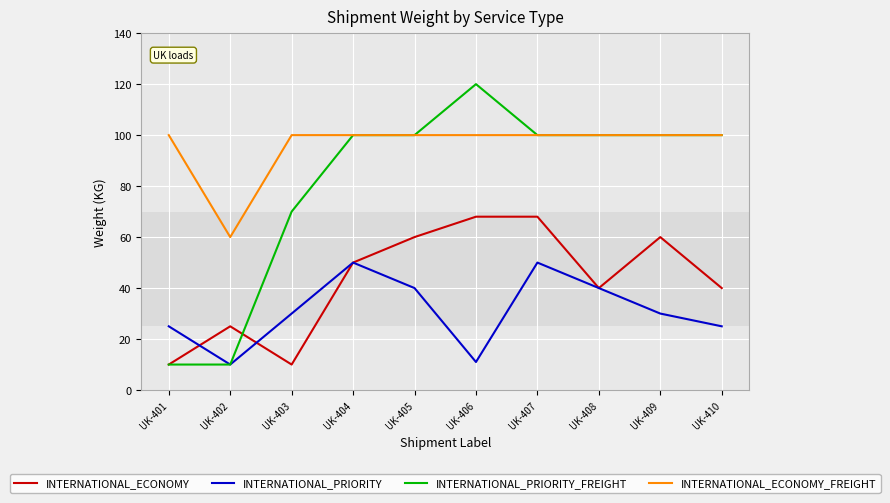

Which series changed the most between UK-402 and UK-409?

INTERNATIONAL_PRIORITY_FREIGHT